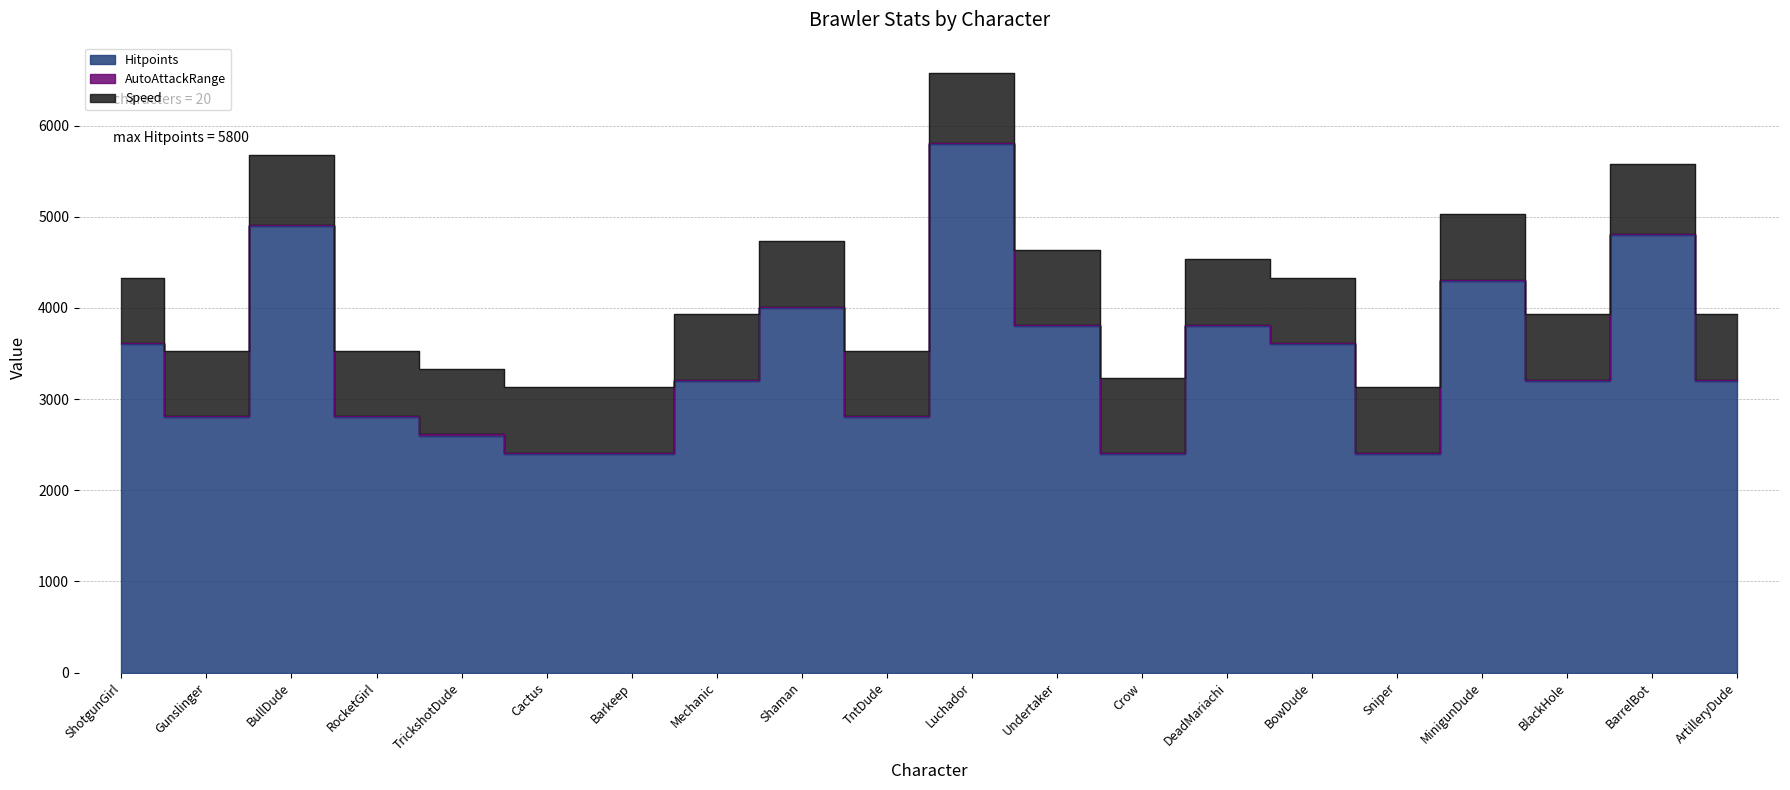

At which label does Speed reach its peak?

Undertaker